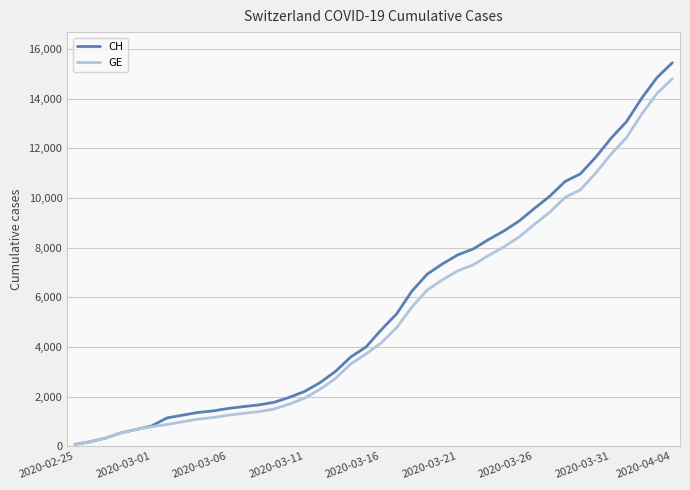

Which series has the largest range (max minus min)?

CH